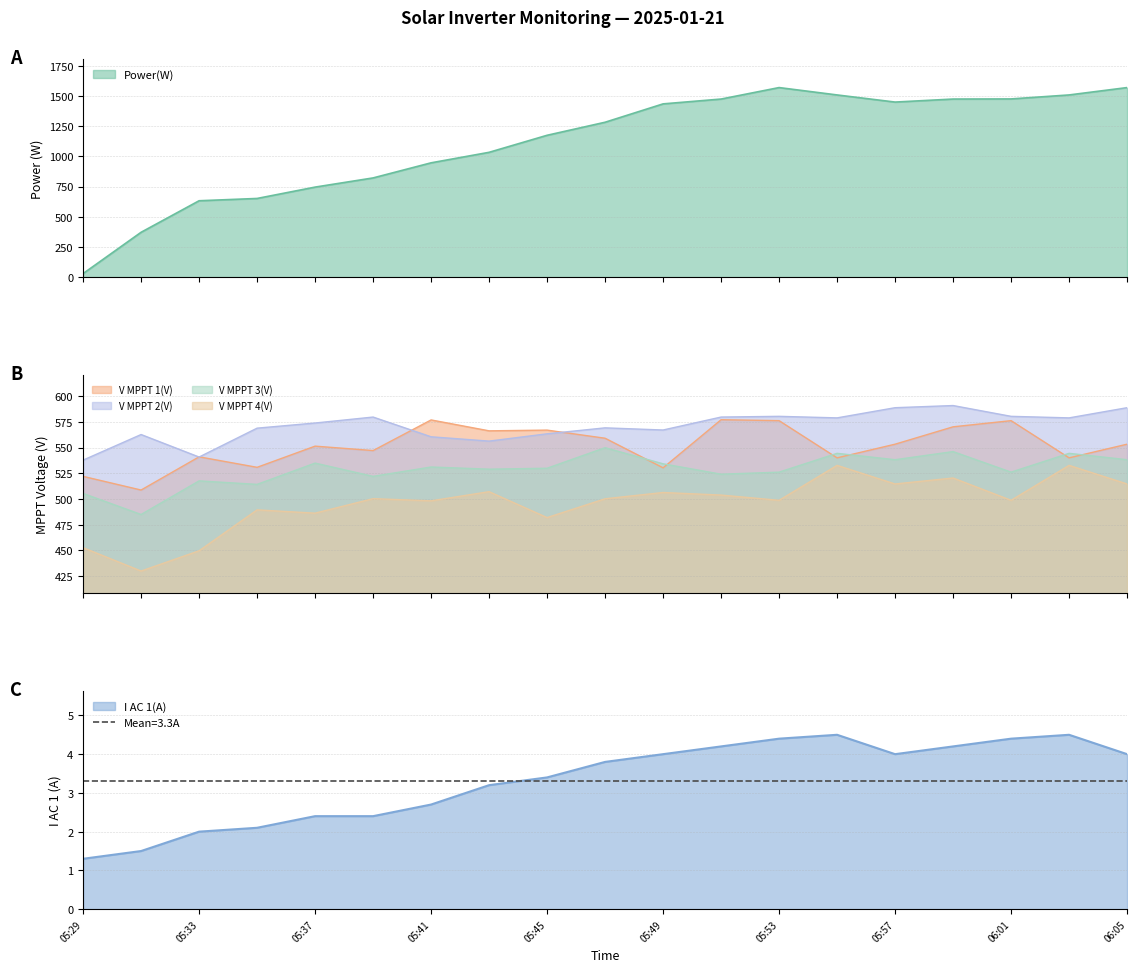

How many data points in V MPPT 2(V) are above 573?

10